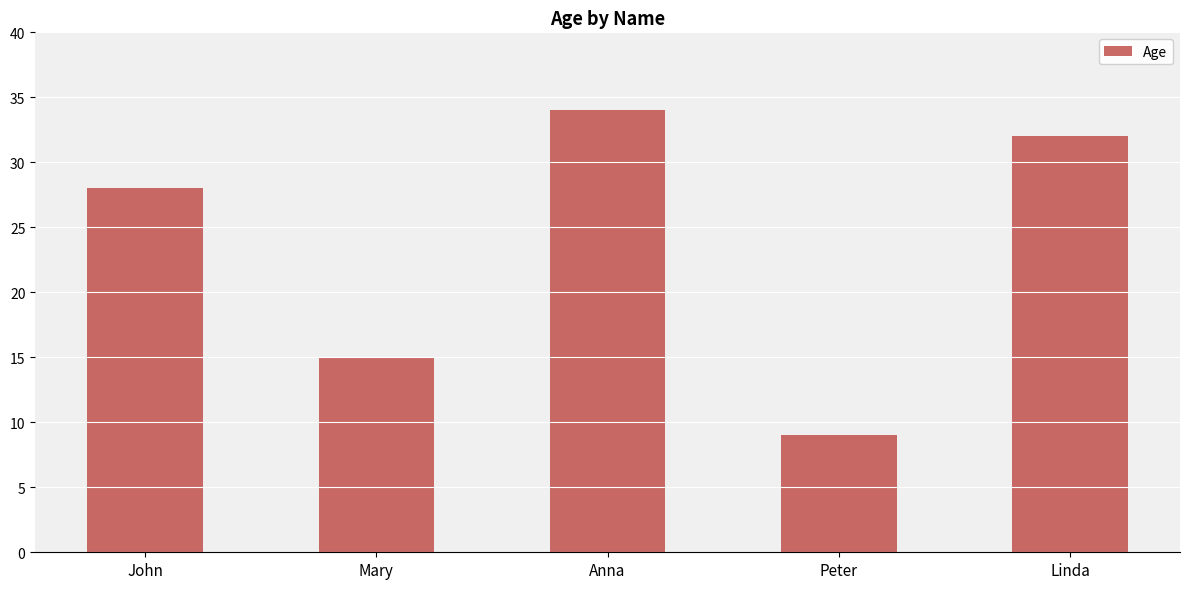

What is the greatest value displayed?

34